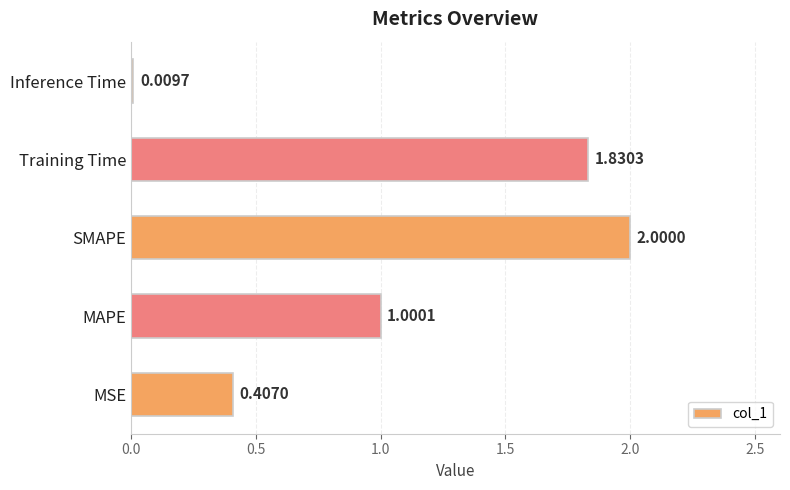

What is the difference between the maximum and minimum values?

2.0